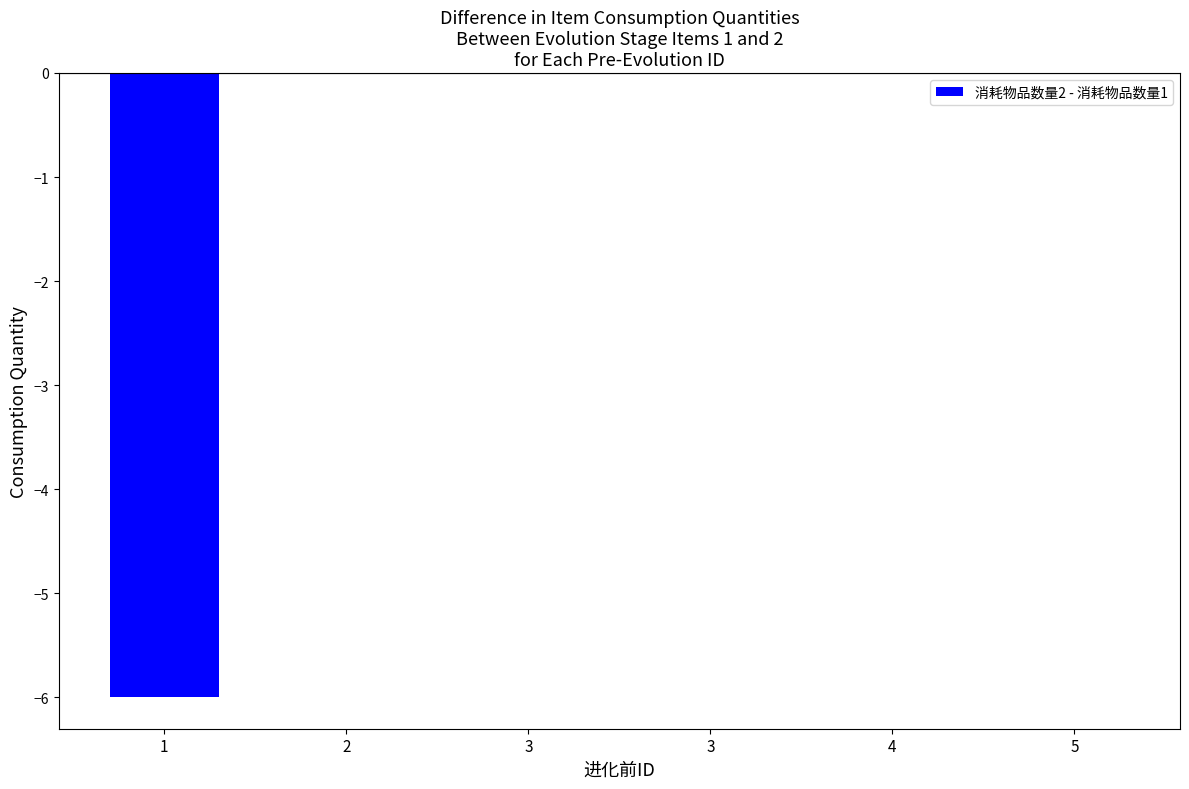

How many distinct data groups are displayed?

1